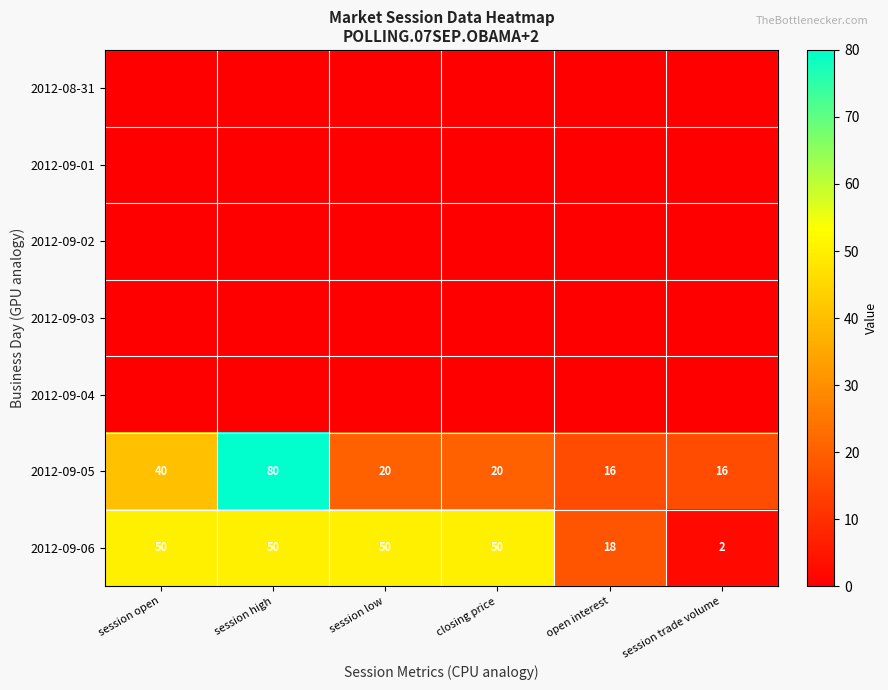

What is the total value across all series at session trade volume?

18